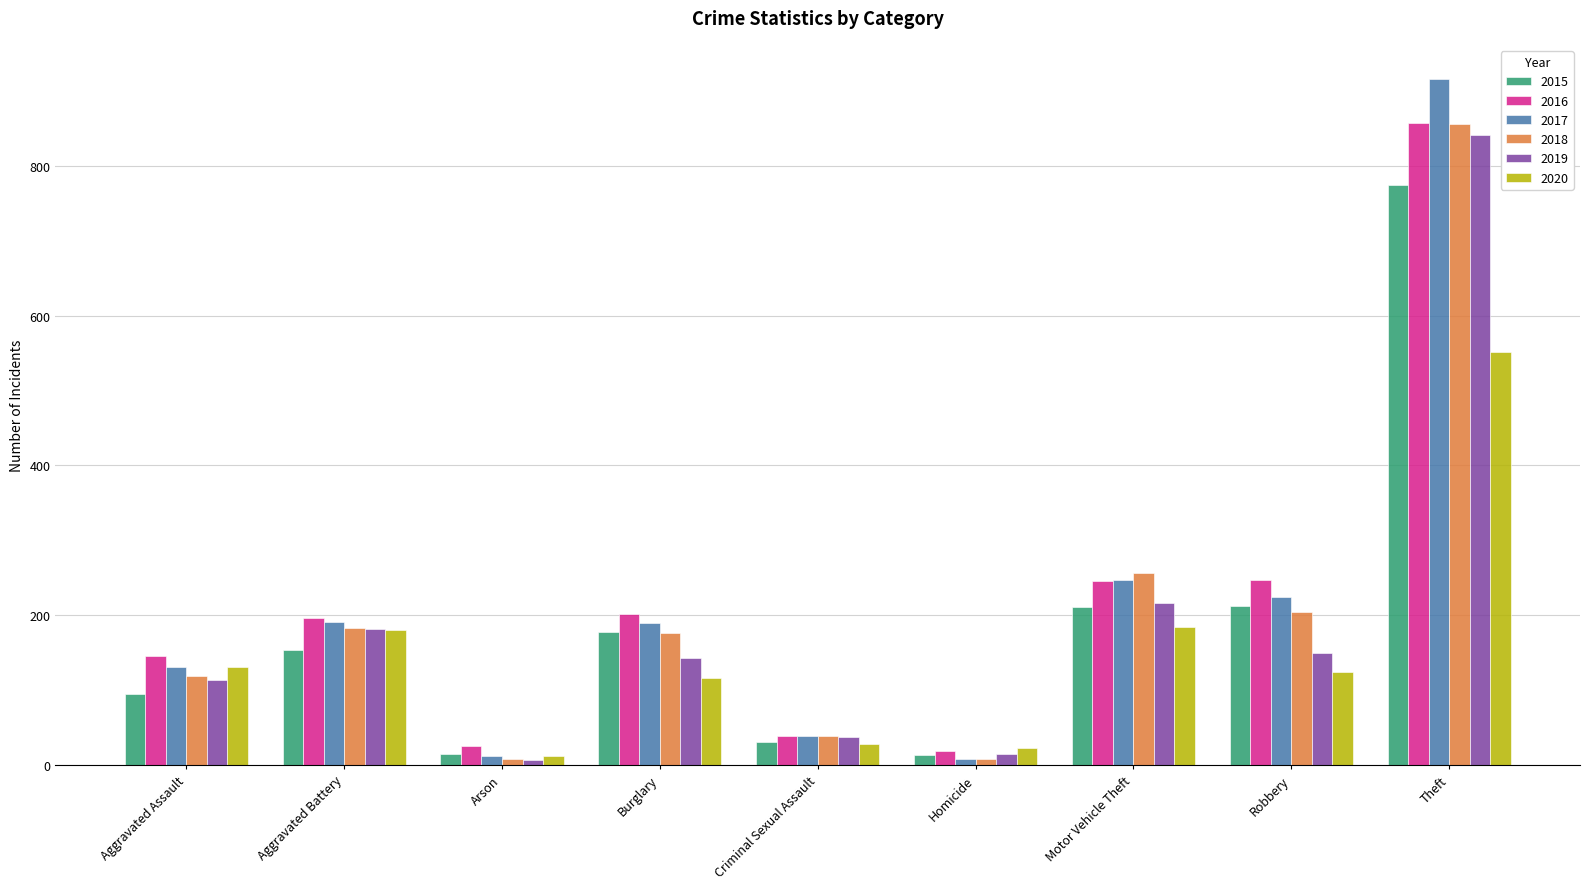

True or false: 2019 has a value of 204 at Robbery.

False